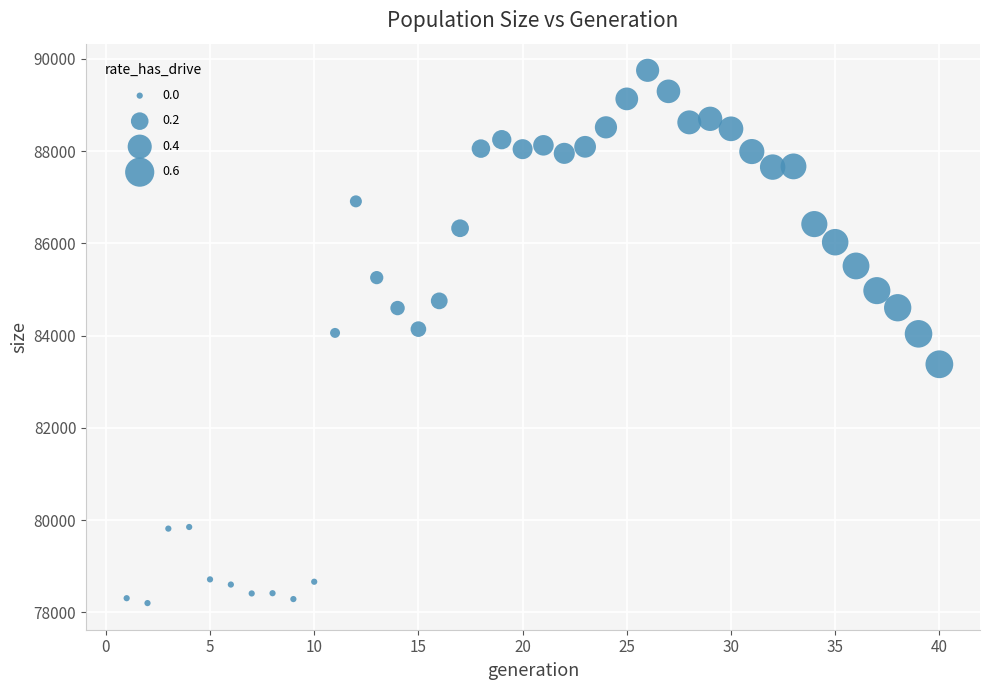

What is the range of X values (max minus min)?

39